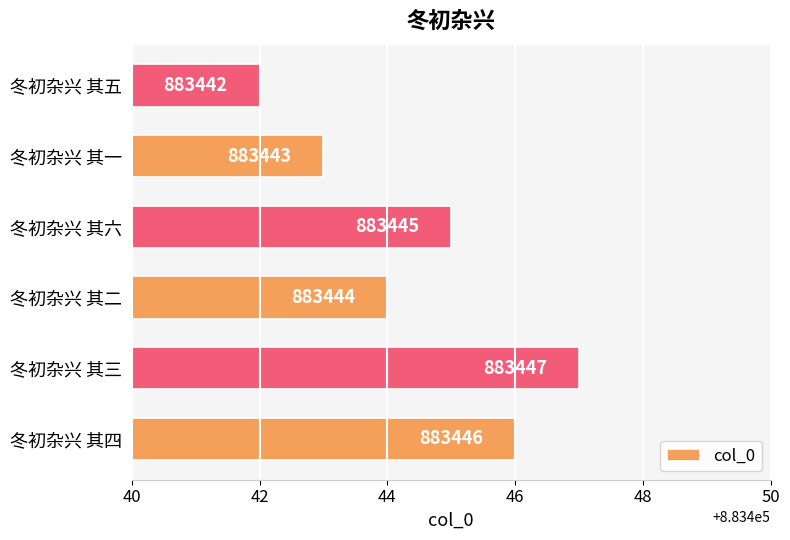

Rank the categories by value from highest to lowest.

冬初杂兴 其三, 冬初杂兴 其四, 冬初杂兴 其六, 冬初杂兴 其二, 冬初杂兴 其一, 冬初杂兴 其五